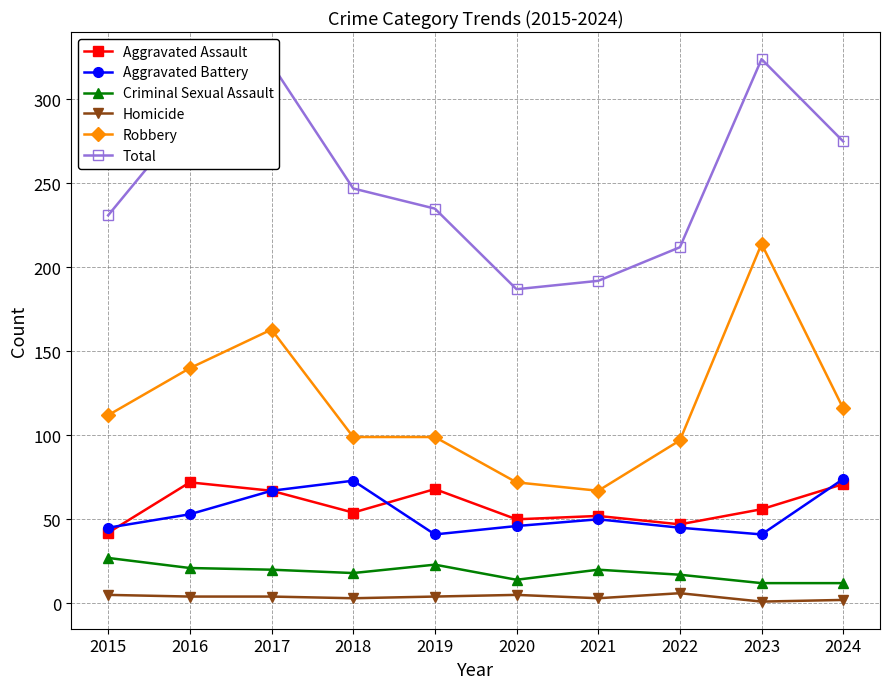

What is the minimum value for Robbery?

67